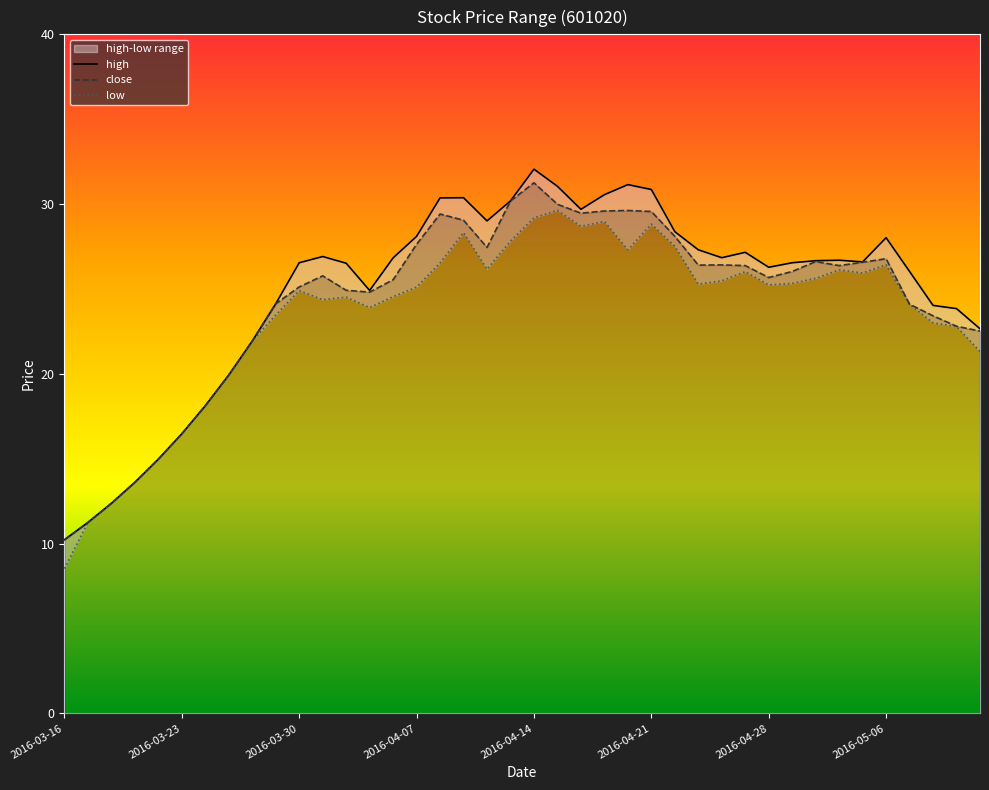

The close series shows 29.6 at 2016-04-21. True or false?

True